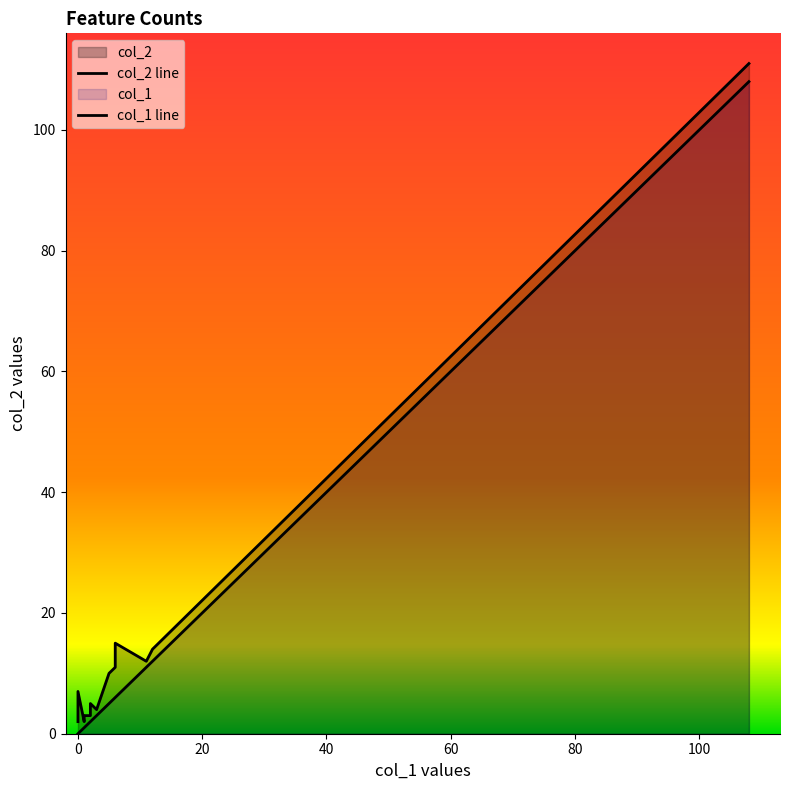

In col_1, how many points are lower than both neighbors (excluding endpoints)?

3